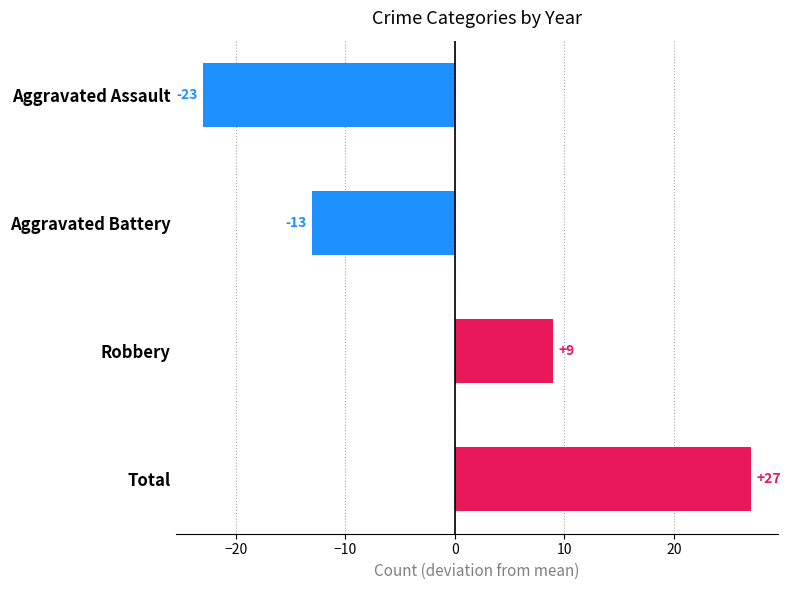

How many bars are there in total?

4